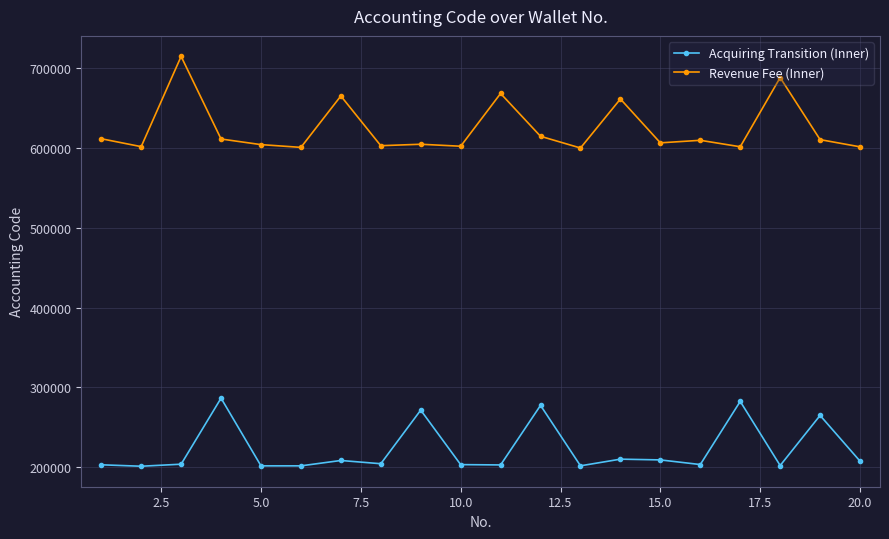

Rank the series by their maximum value, from lowest to highest.

Acquiring Transition (Inner), Revenue Fee (Inner)